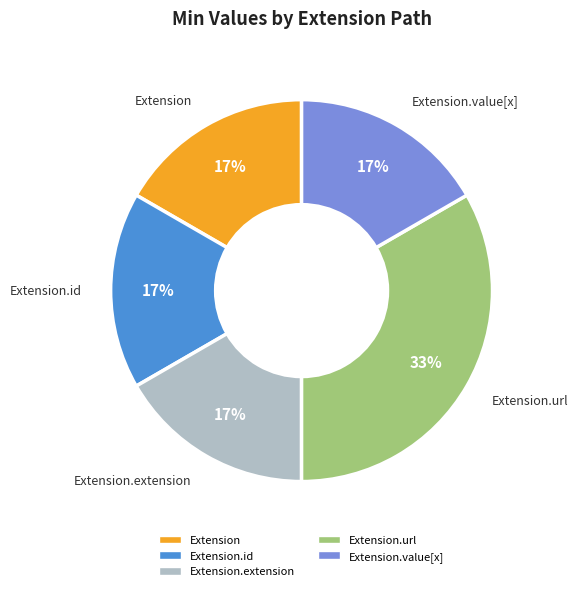

Does any single category account for the majority?

No